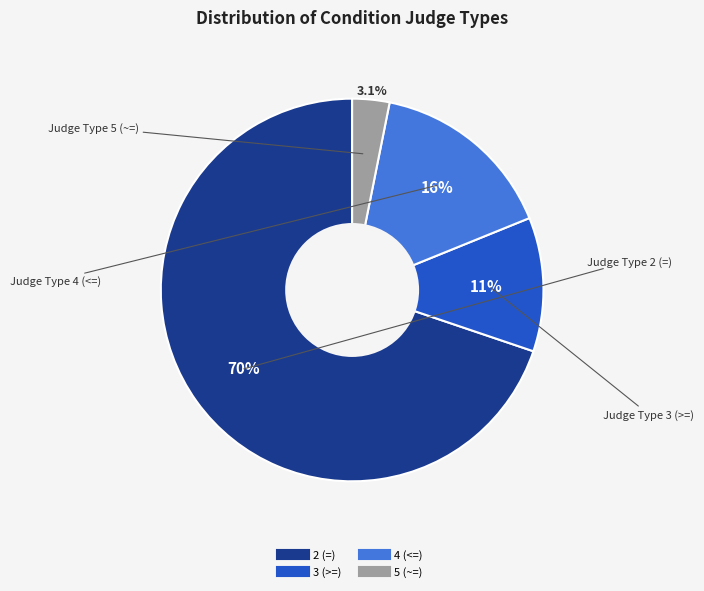

Which category has the biggest portion of the pie?

2 (=)